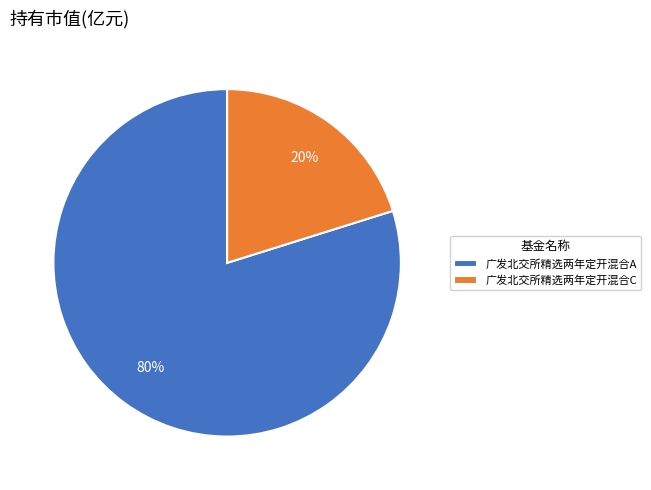

To the nearest percent, what is the difference between the 广发北交所精选两年定开混合C and 广发北交所精选两年定开混合A slice percentages?

60%